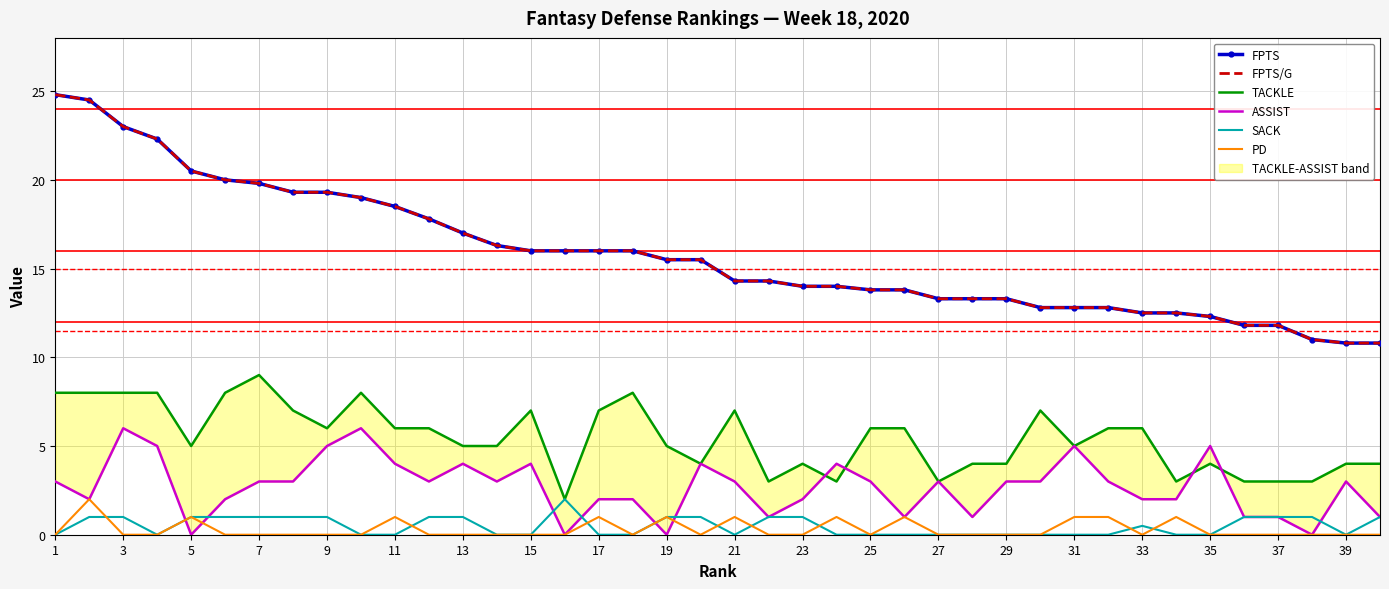

Rank the series at 23 from highest to lowest value.

FPTS, FPTS/G, TACKLE, ASSIST, SACK, PD